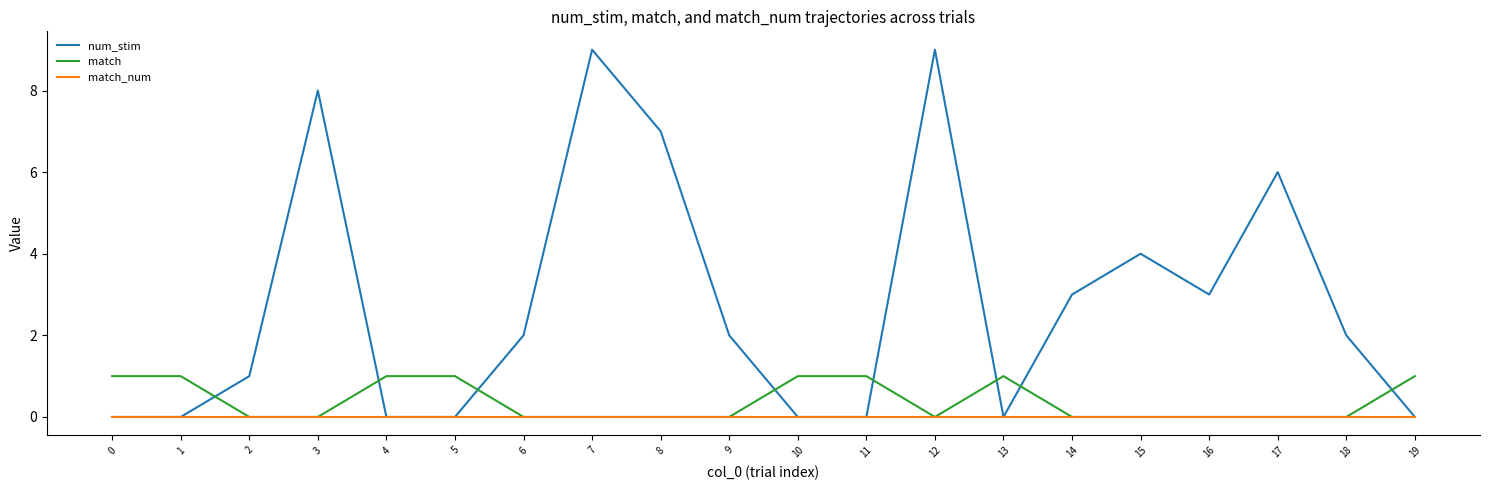

Between which two adjacent categories do match and num_stim first intersect?

1 and 2